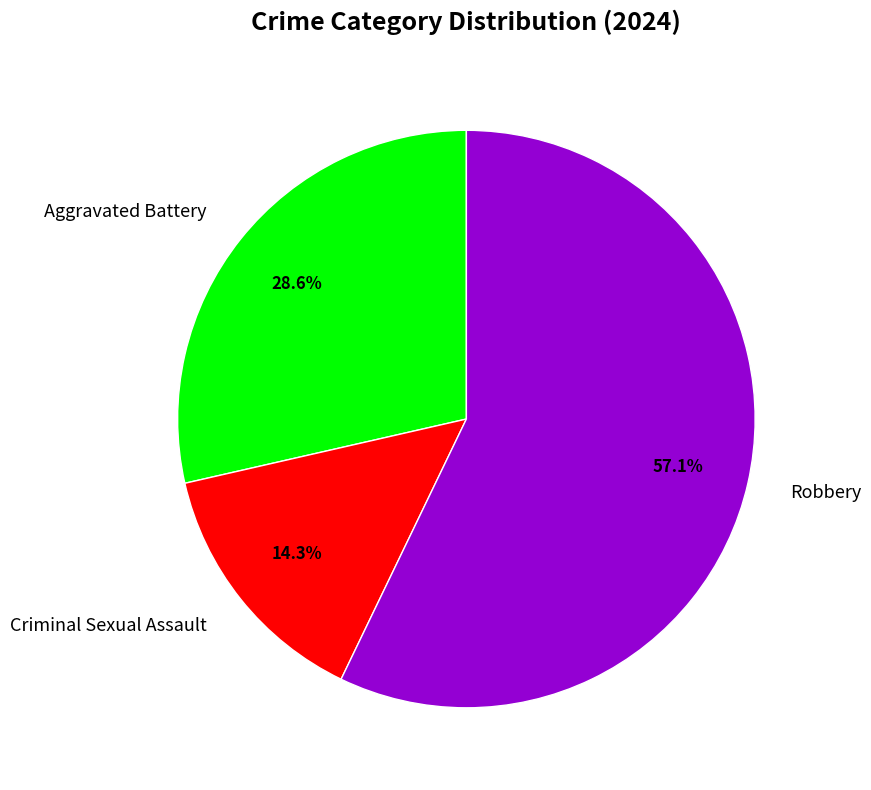

True or false: Aggravated Battery accounts for 29% of the total.

True